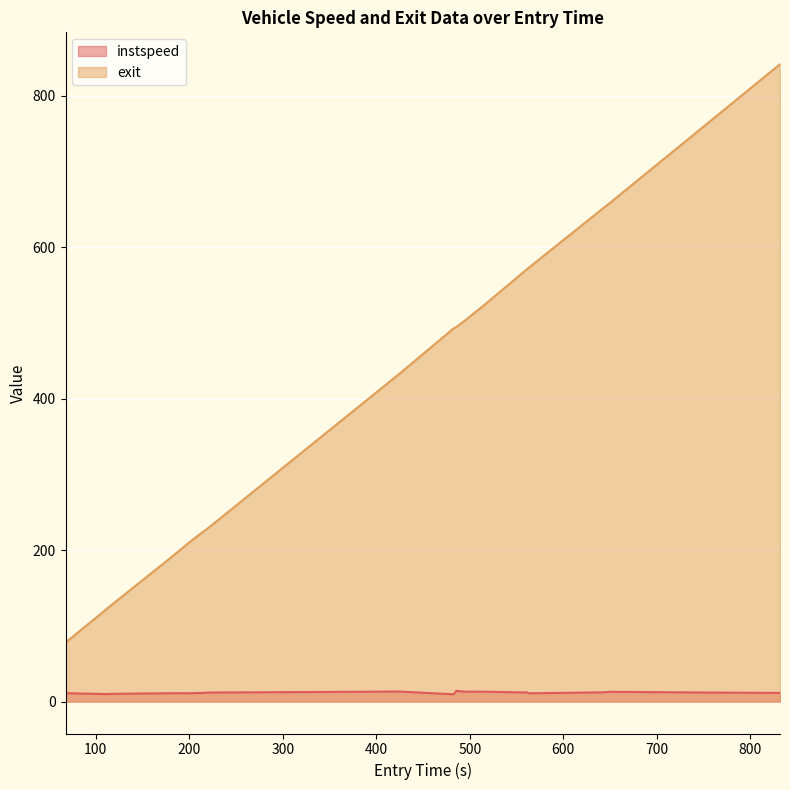

What is the sum of all instspeed values?

234.1